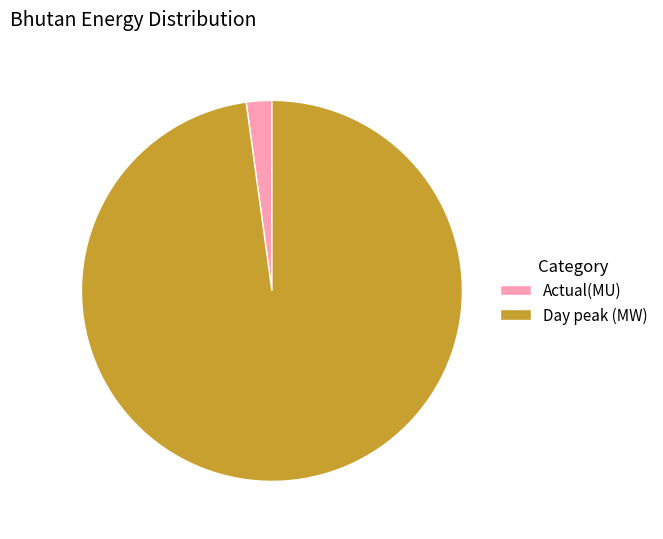

Is the sum of Actual(MU) and Day peak (MW) greater than half?

Yes